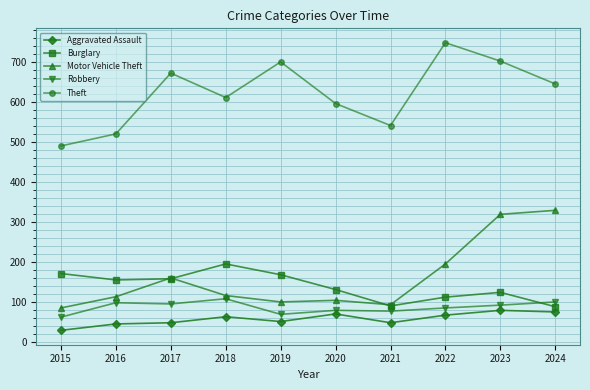

How many data points does each series have?

10